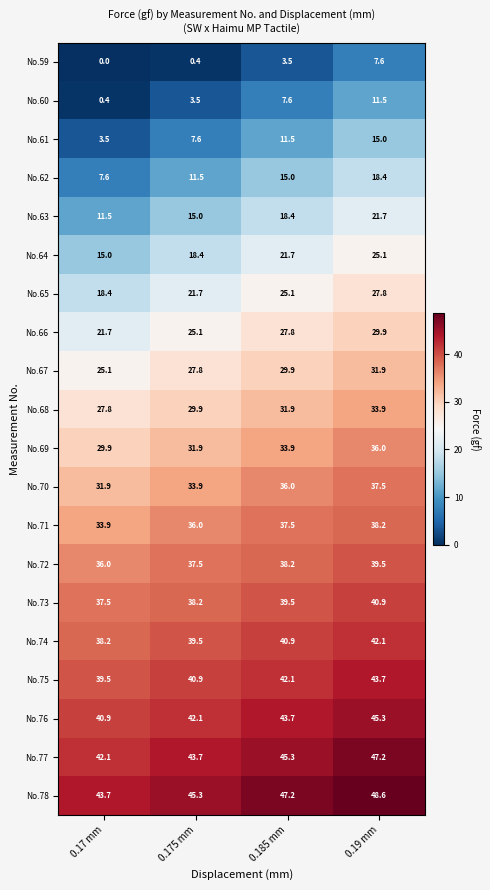

How many values in the No.67 series are below 29?

2